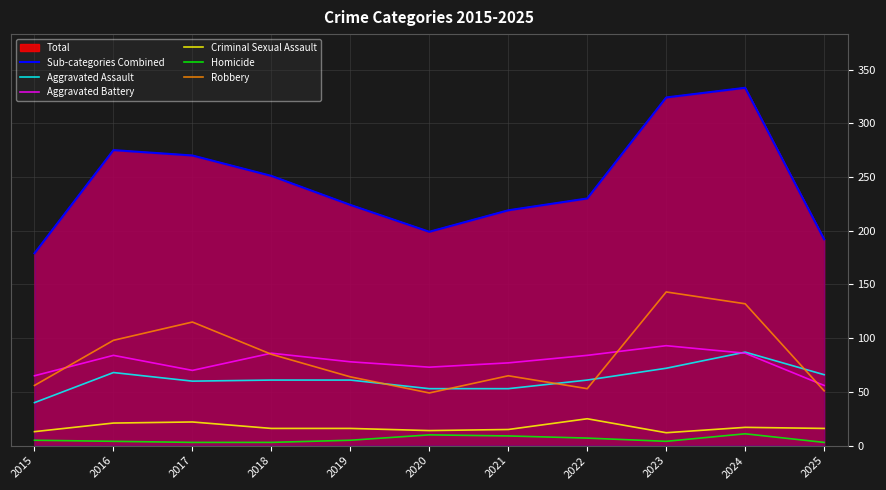

True or false: Sub-categories Combined has a value of 230 at 2022.

True